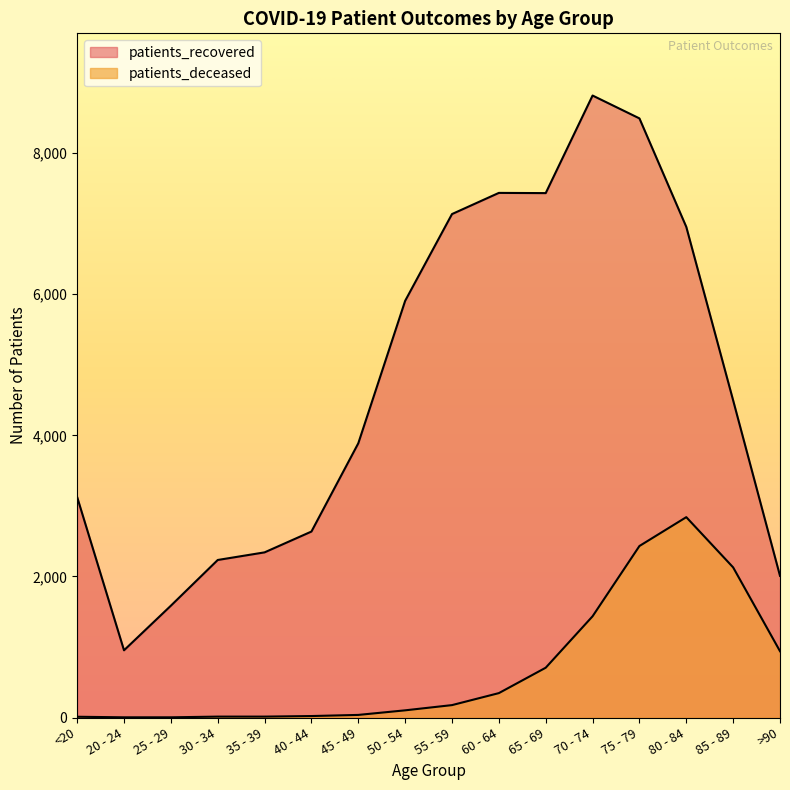

Where is the first local maximum for patients_deceased?

80 - 84